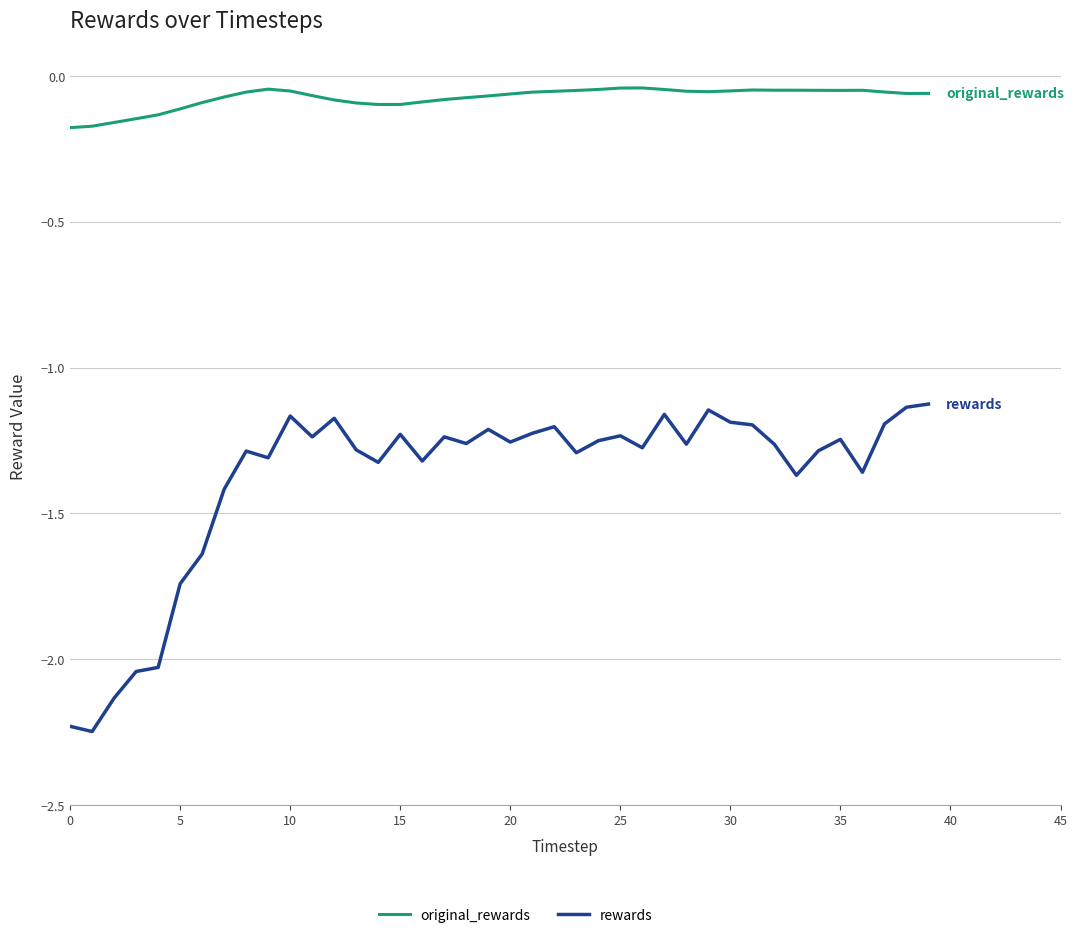

List the series in order of their overall mean, lowest first.

rewards, original_rewards